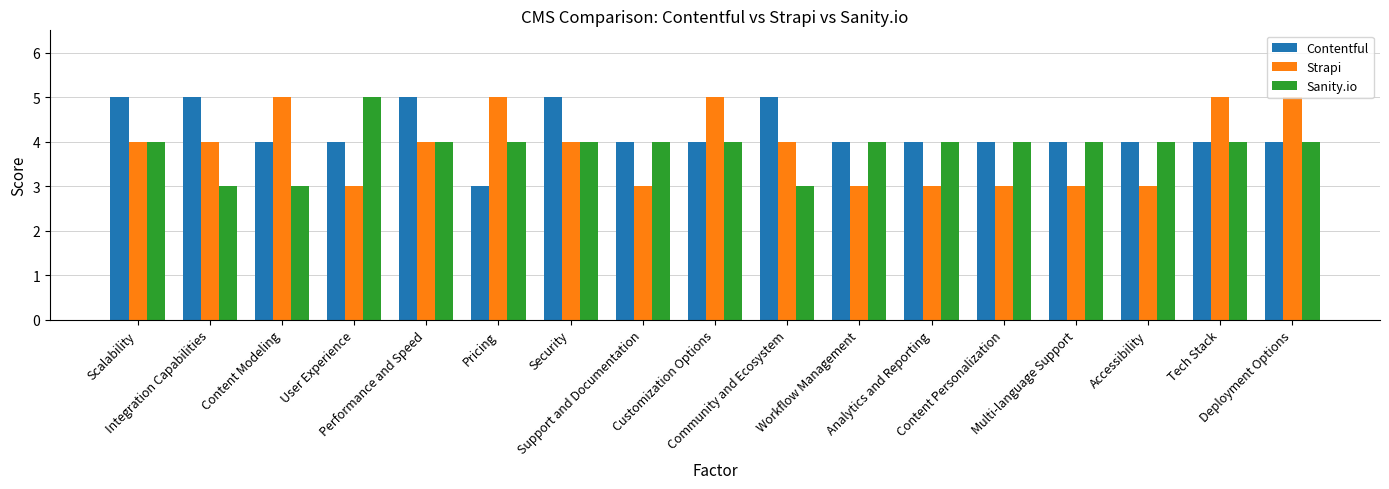

What is the difference between the second highest and minimum values in the Contentful series?

2